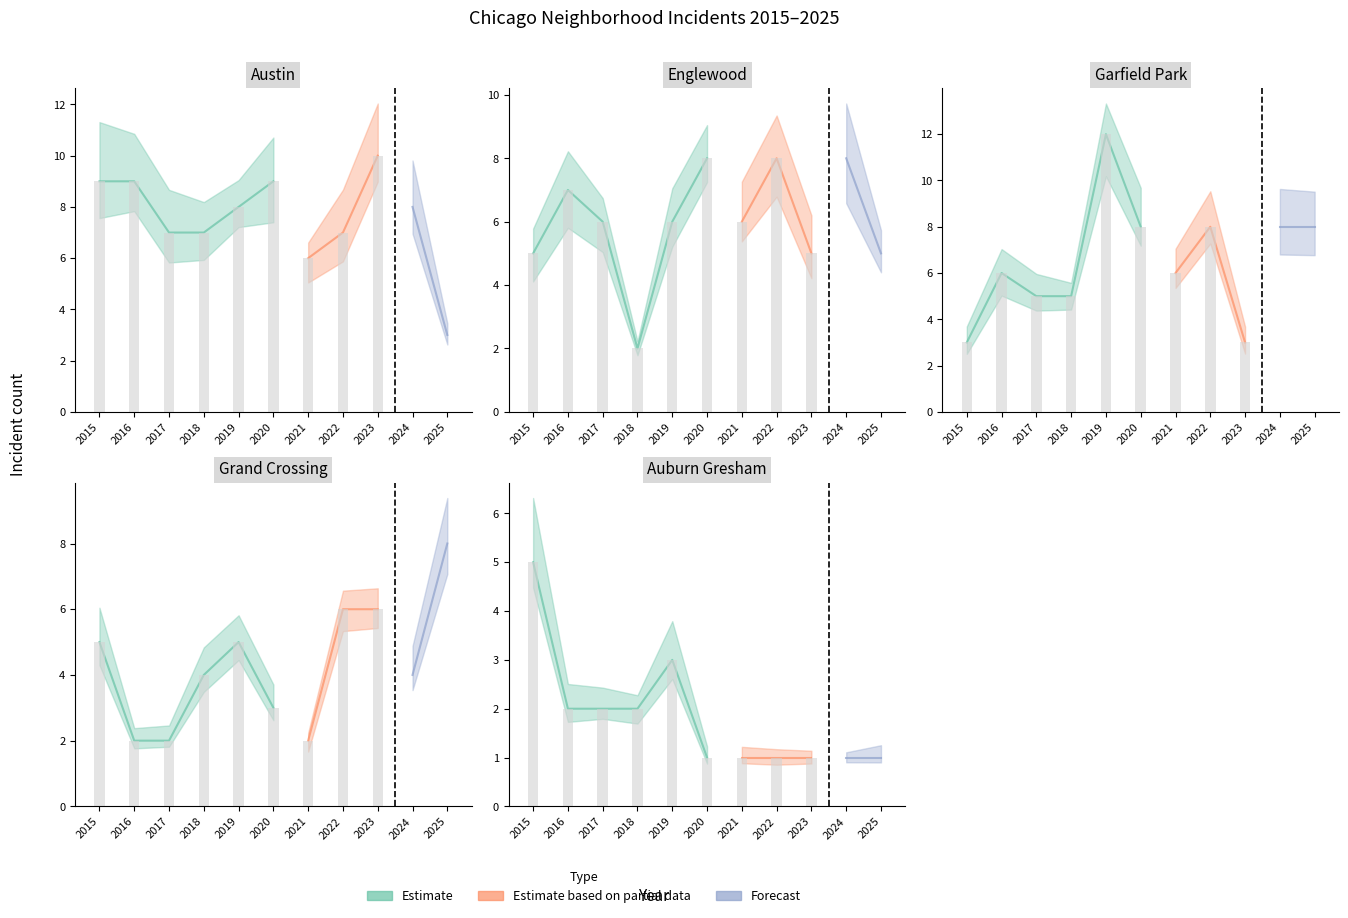

At which label is Auburn Gresham closest to 3?

2019